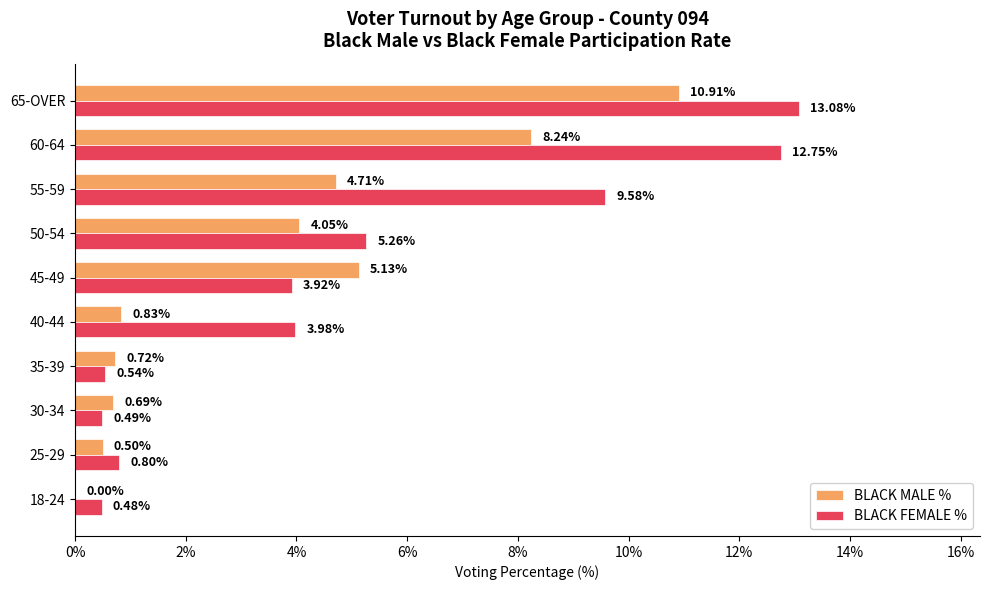

At which category is the sum across all series the highest?

65-OVER